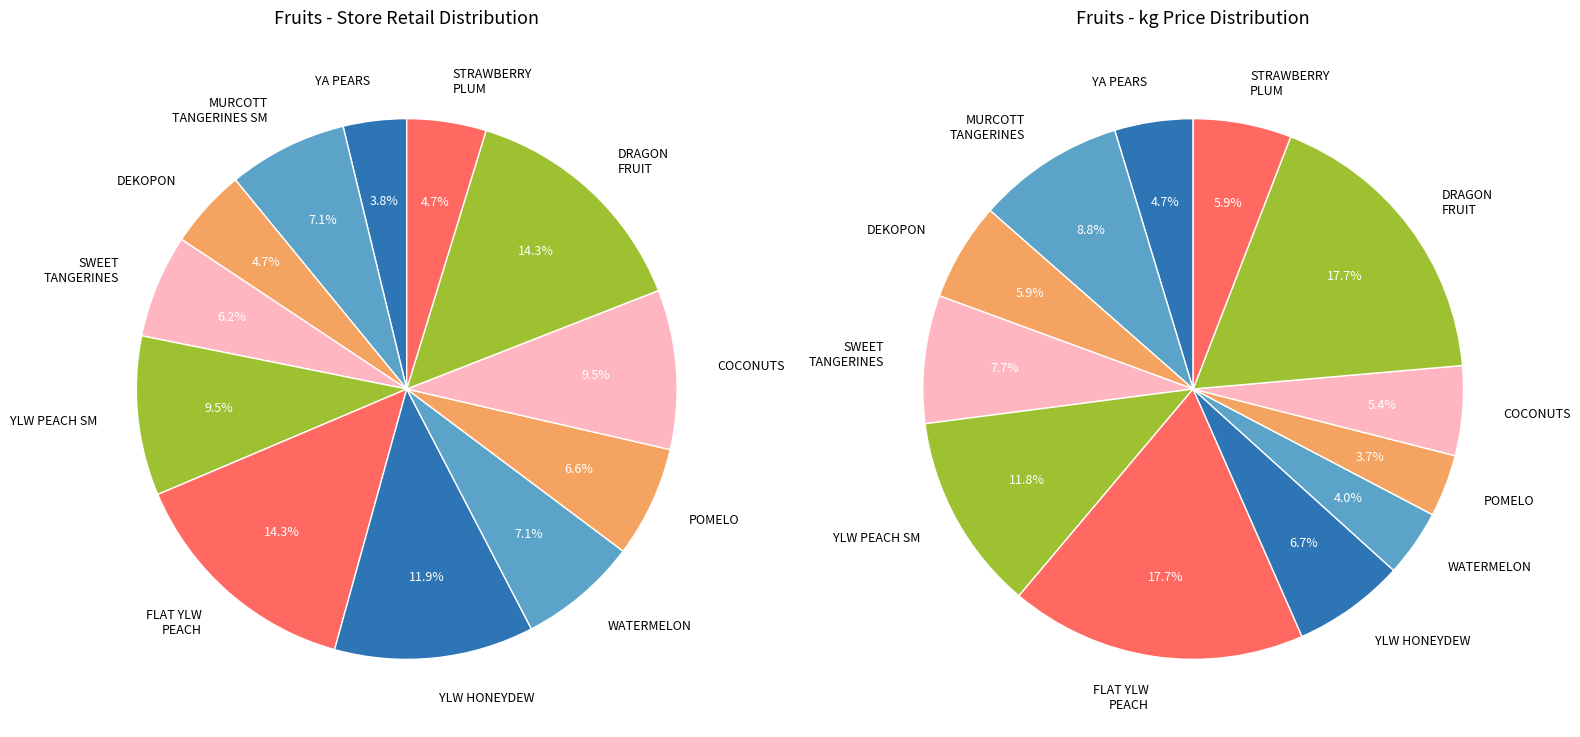

Is the sum of MINI SEEDLESS WATERMELON and FRESH POMELO greater than half?

No